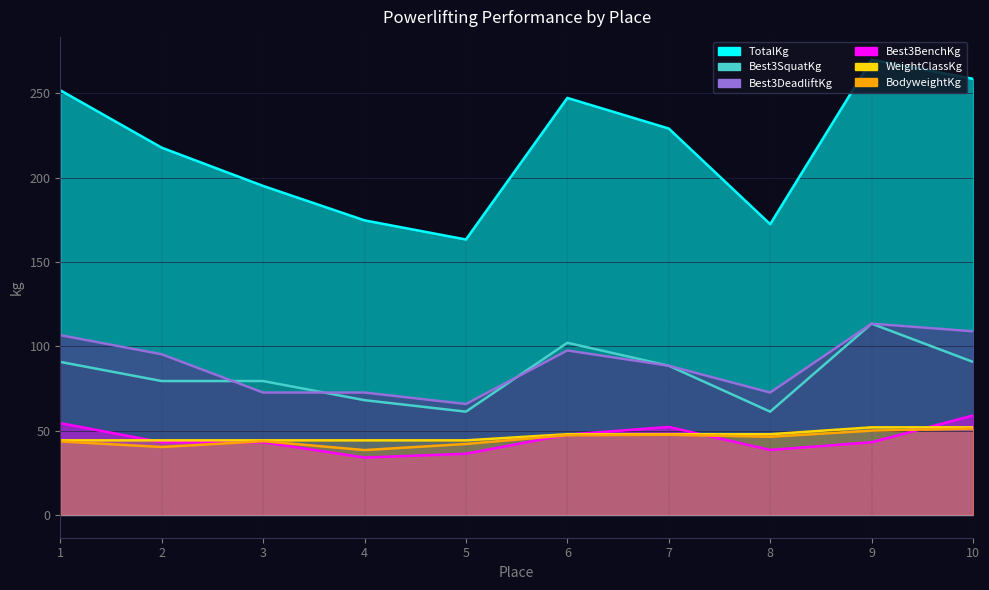

Which series has the widest spread of values?

TotalKg